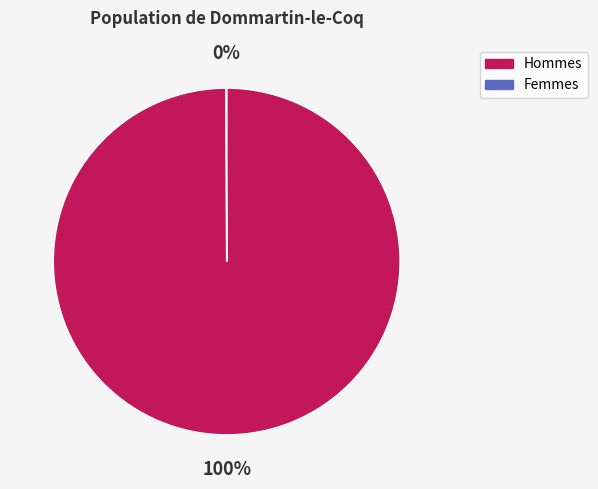

To the nearest percent, what is the difference between the largest and smallest slice percentages?

100%